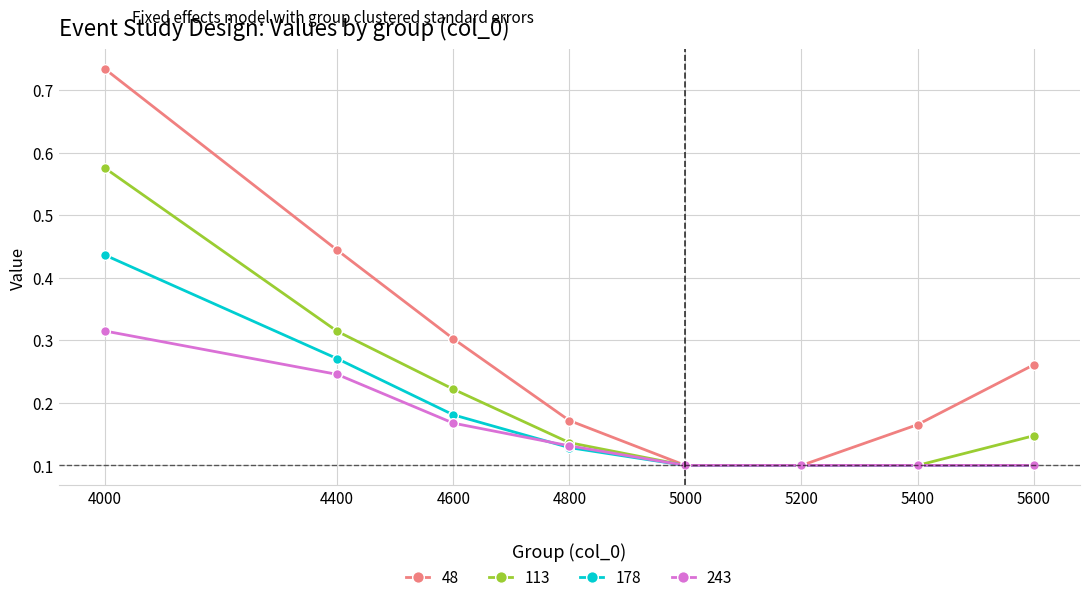

The 243 series shows 0.2 at 5000. True or false?

False